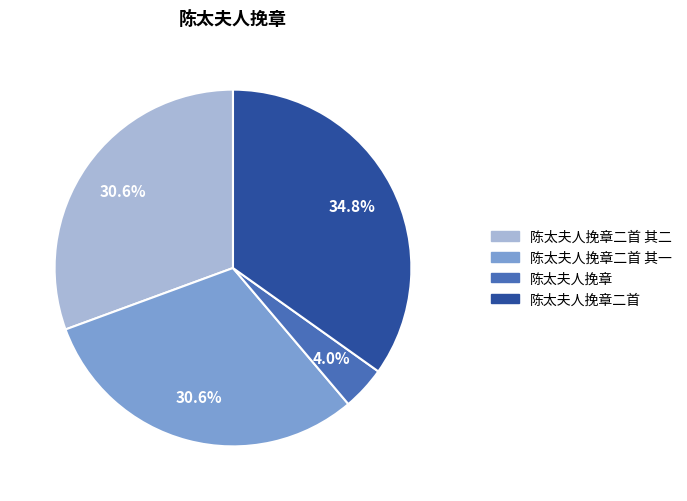

Does any single category account for the majority?

No